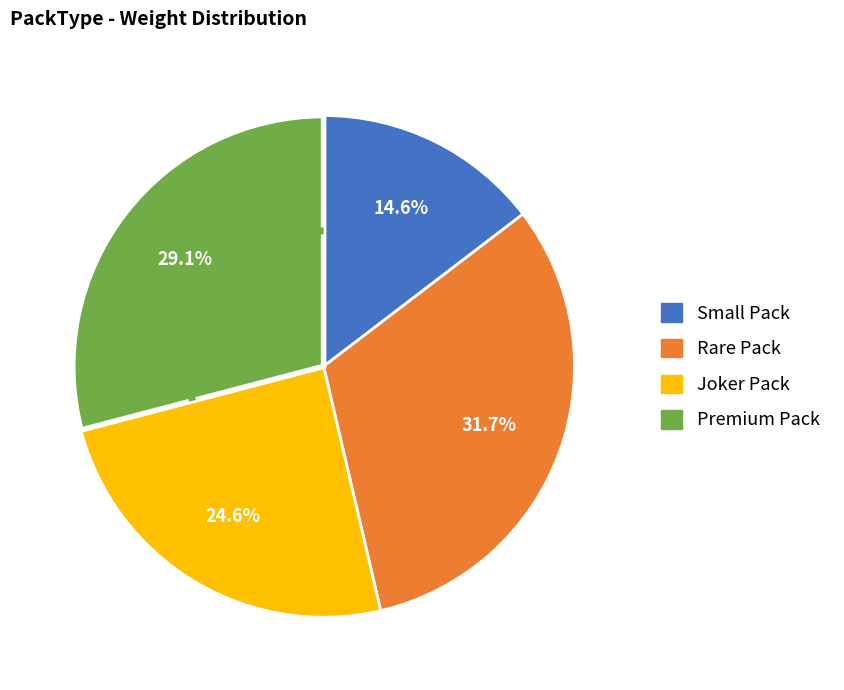

Does any single category account for the majority?

No